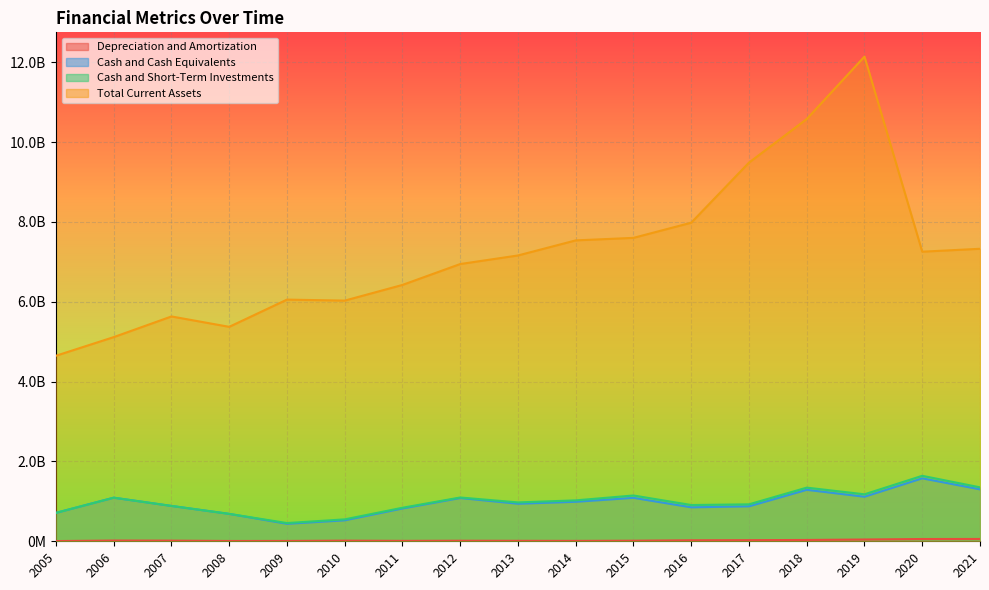

Between 2009 and 2014, which series saw the biggest shift?

Total Current Assets